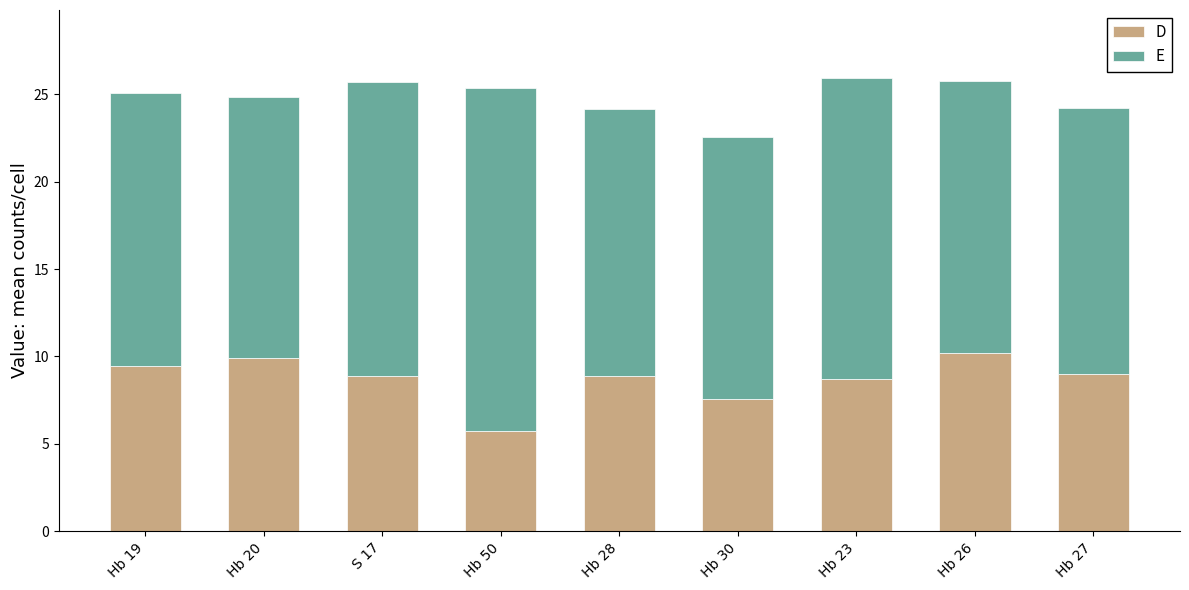

Does the chart contain stacked bars?

Yes